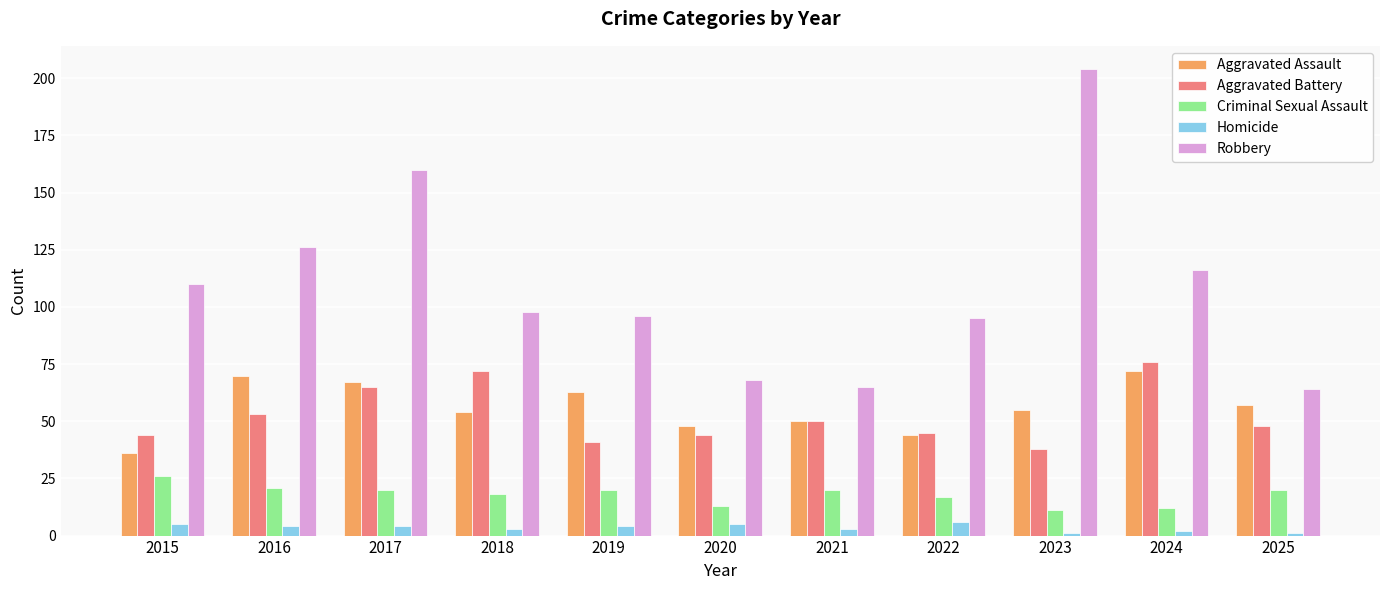

What is the value of the Criminal Sexual Assault bar at the 1st from the left?

26